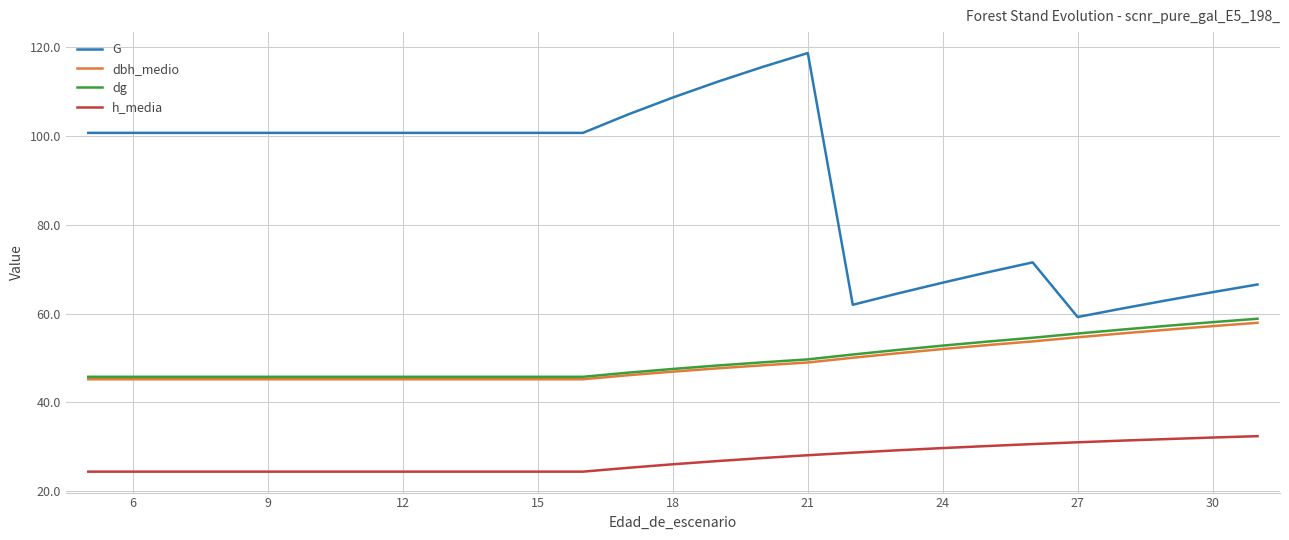

Which series has the largest total across all categories?

G